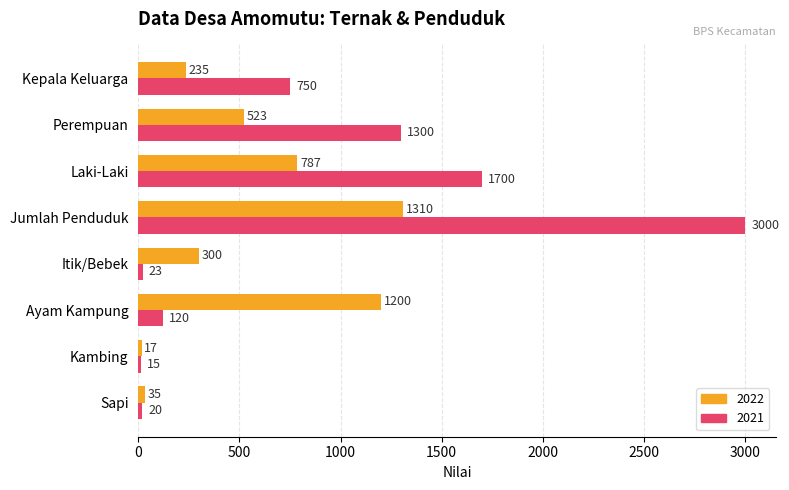

How many data points does each series have?

8